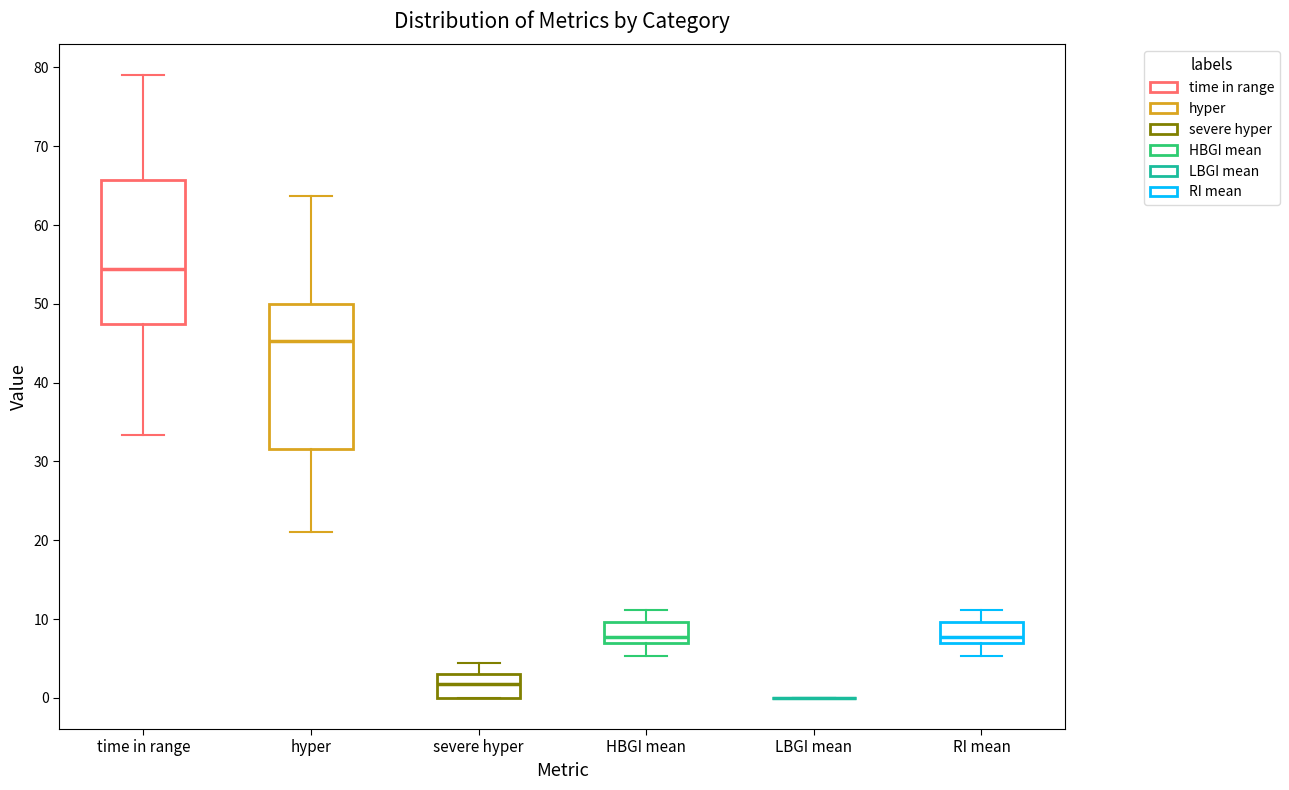

Reading left to right, transcribe this box plot: for each box, give where its median line is, the range the box spans, and where its two whiskers end, as read against the y-axis. The values are not printed on the chart, so give them approximately, as read against the axis.

time in range: median 54, box 47 to 66, whiskers 33 to 79
hyper: median 45, box 32 to 50, whiskers 21 to 64
severe hyper: median 2, box 0 to 3, whiskers 0 to 4
HBGI mean: median 8, box 7 to 10, whiskers 5 to 11
LBGI mean: box collapsed to a line at 0, whiskers 0 to 0
RI mean: median 8, box 7 to 10, whiskers 5 to 11